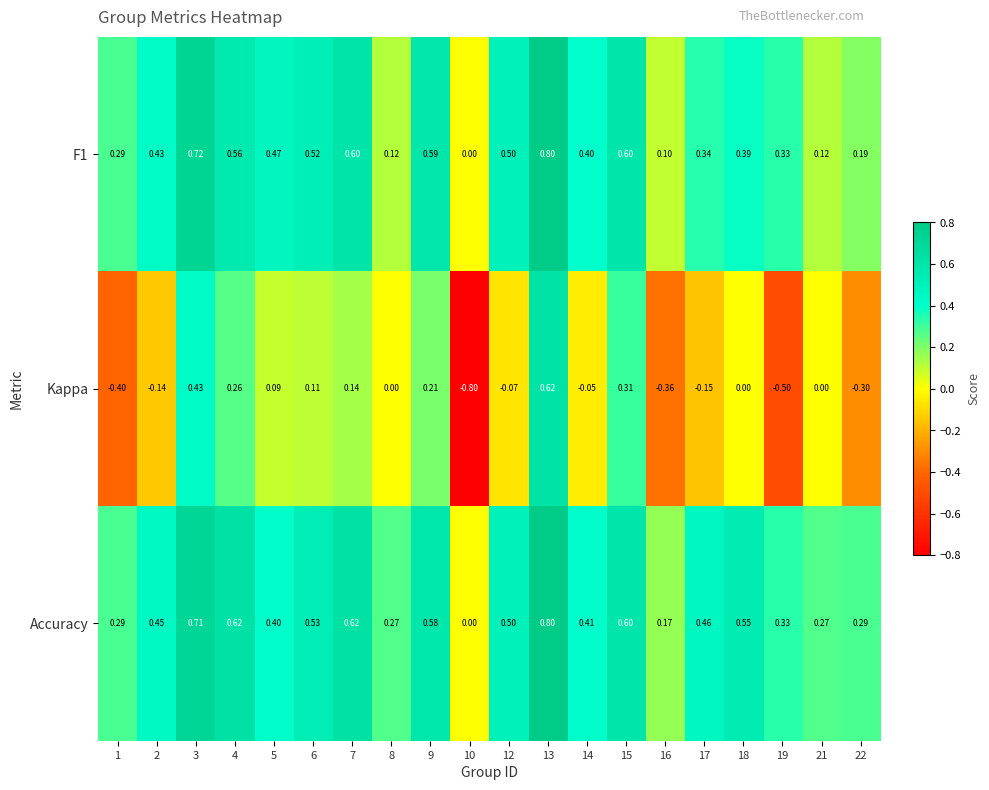

Which series has the widest spread of values?

Kappa